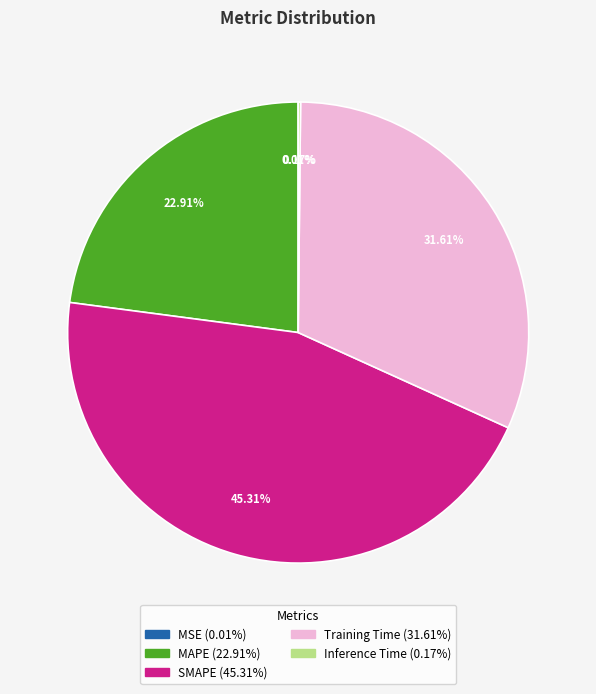

Is the sum of Training Time and MAPE greater than half?

Yes